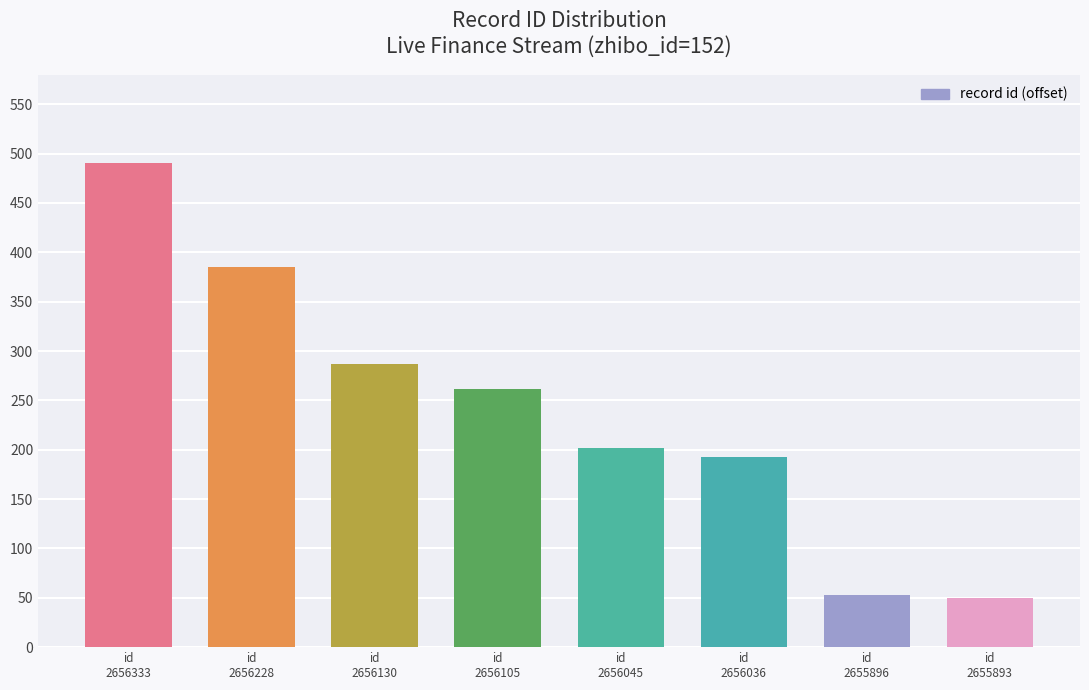

What is the value of the 2nd bar from the left?

385